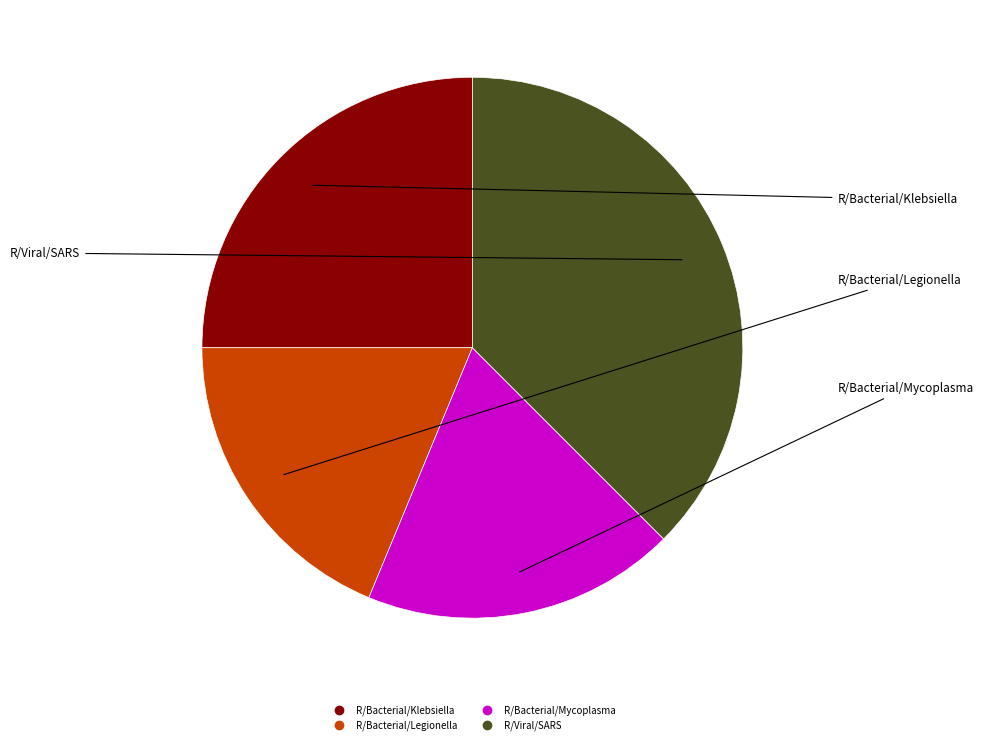

Is it true that R/Viral/SARS is 50% of the pie?

False